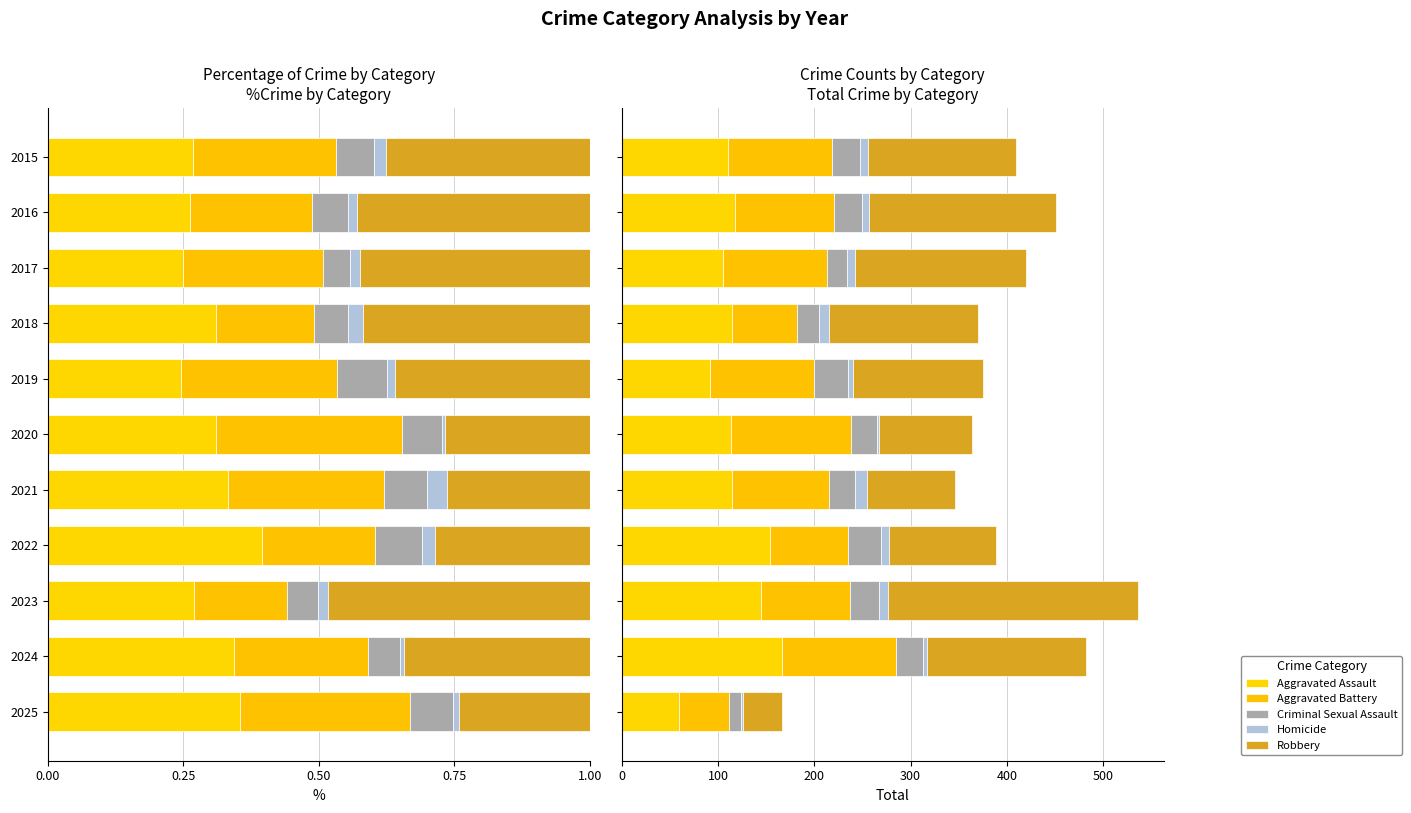

What is the sum of the Criminal Sexual Assault values at 2025 and 2021?

40